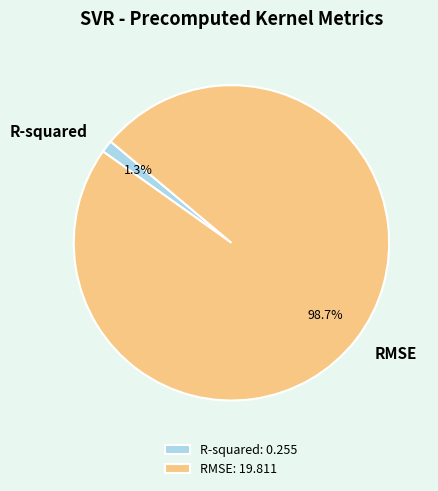

Does R-squared account for over 50% of the chart?

No